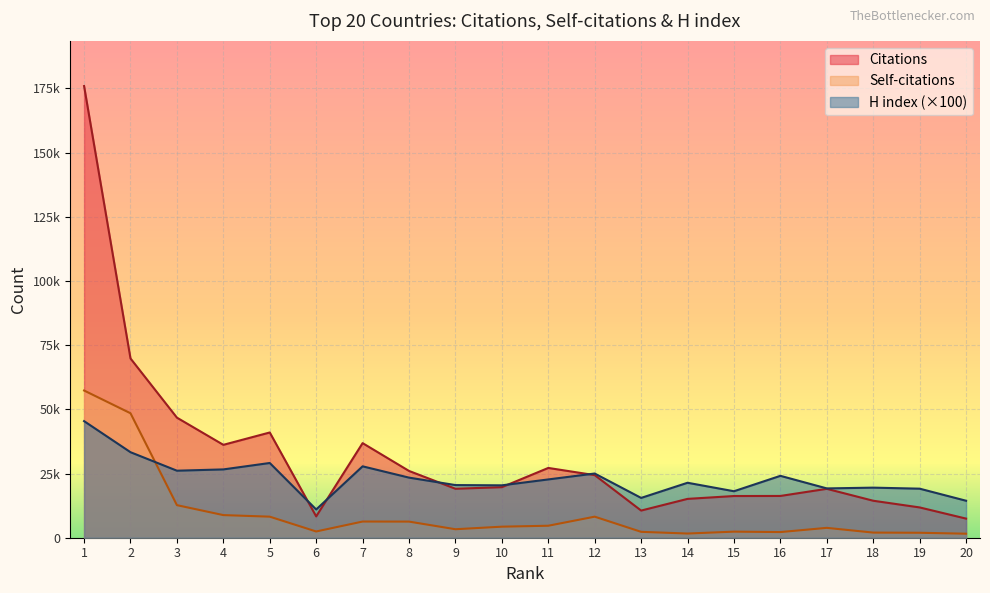

Count the number of categories in the chart.

20